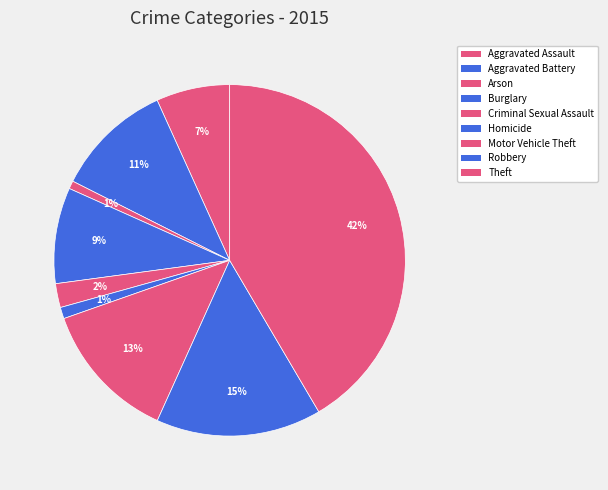

How many slices are in this pie chart?

9